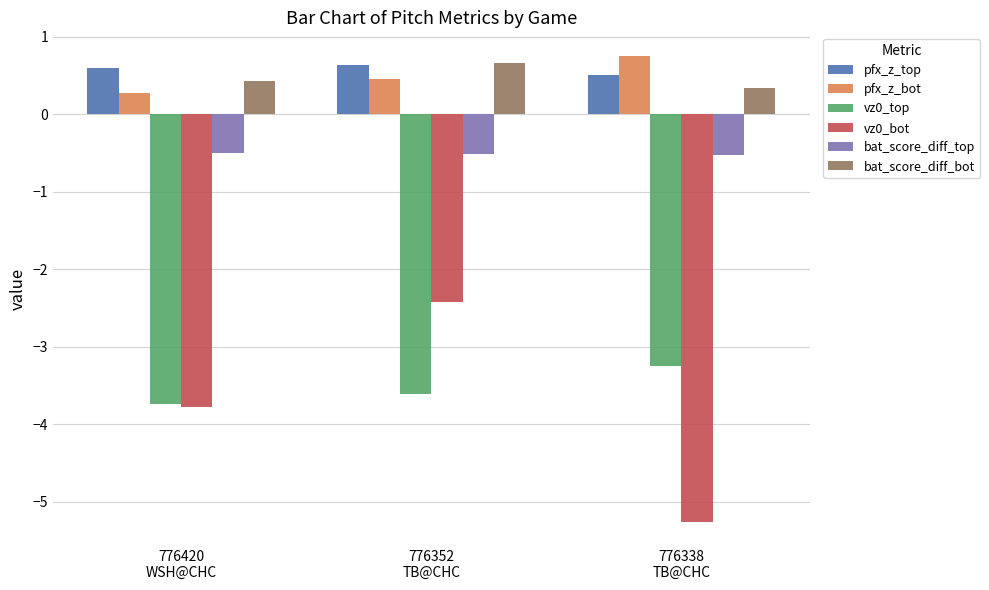

Reading left to right, transcribe all the data shown in this chart.

pfx_z_top: 0.6	0.6	0.5
pfx_z_bot: 0.3	0.5	0.8
vz0_top: -3.7	-3.6	-3.2
vz0_bot: -3.8	-2.4	-5.3
bat_score_diff_top: -0.5	-0.5	-0.5
bat_score_diff_bot: 0.4	0.7	0.3